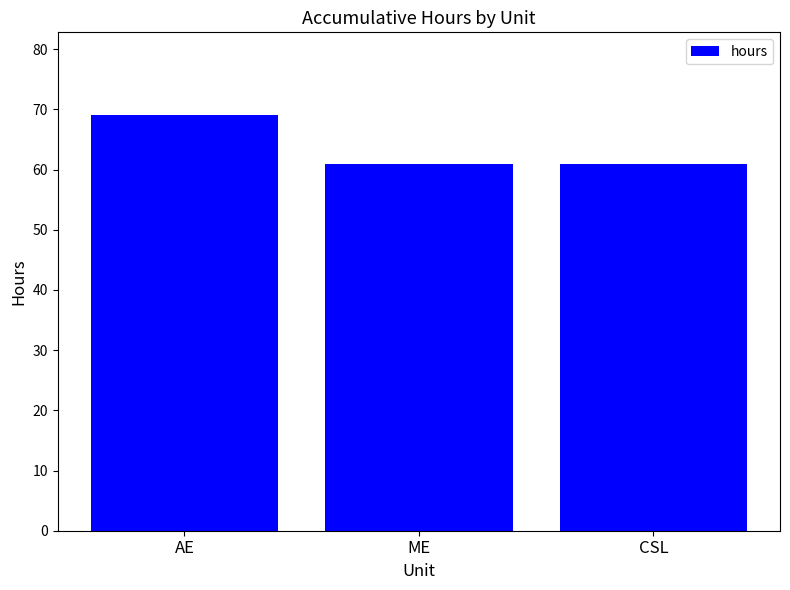

Between ME and AE, which is larger?

AE